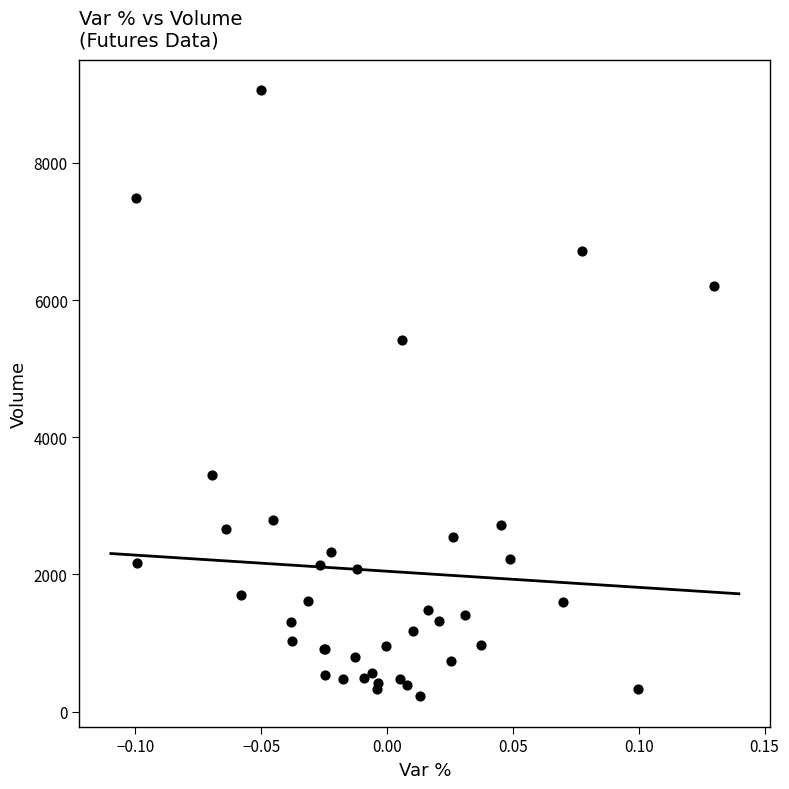

What Y value in the scatter plot is closest to 4641?

5416